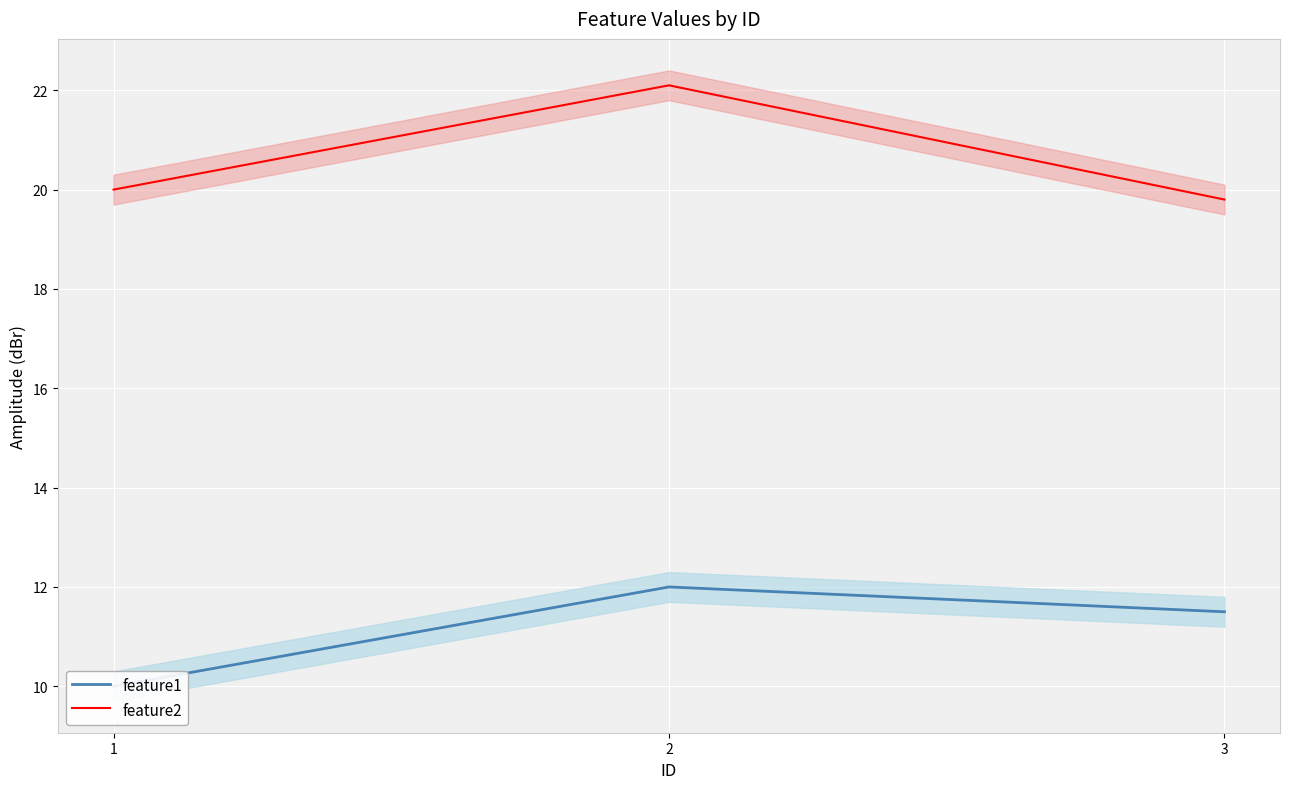

What is the lowest value of the feature1 series?

10.0